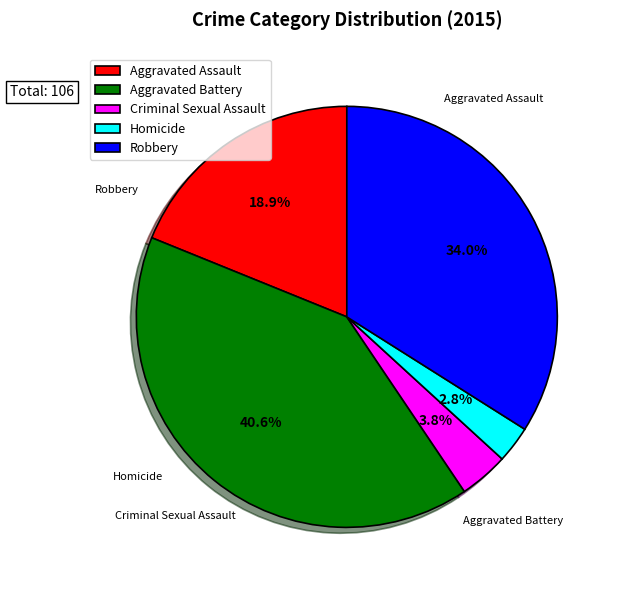

Which slice is the smallest?

Homicide